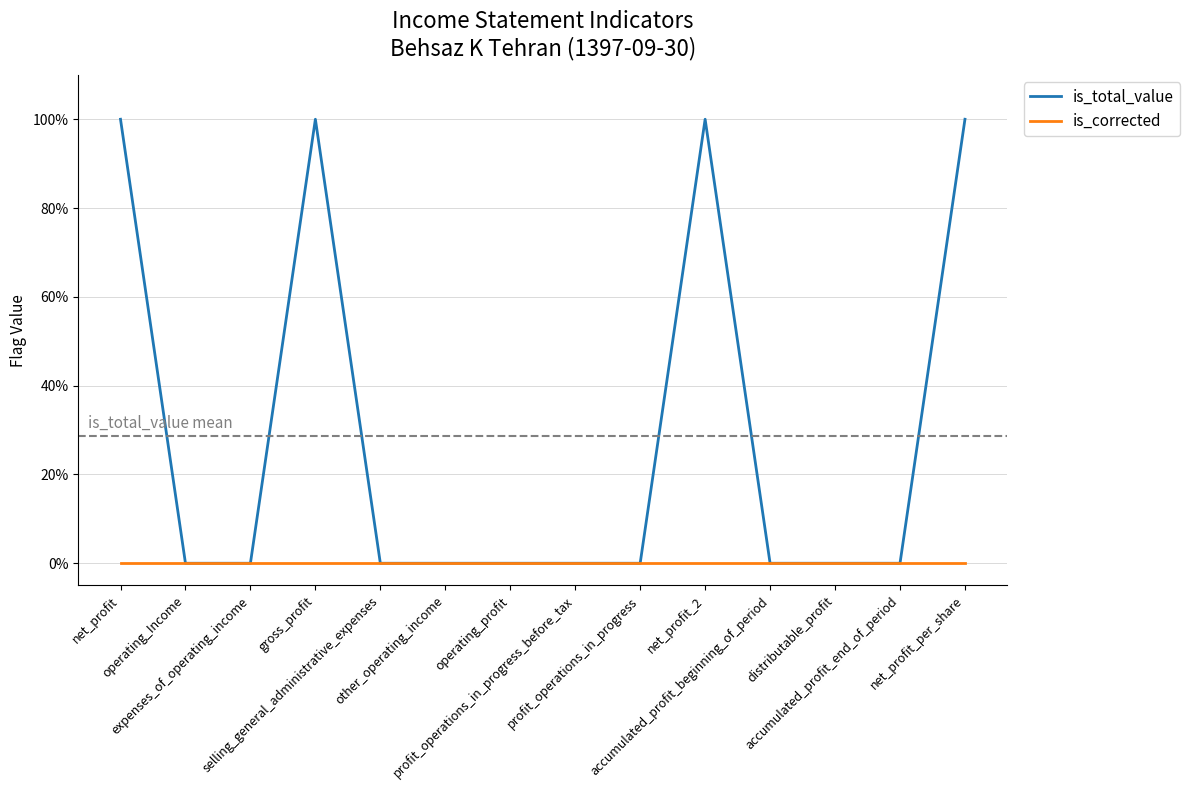

Reading left to right, list all the values displayed in this chart.

is_total_value: net_profit=1	operating_Income=0	expenses_of_operating_income=0	gross_profit=1	selling_general_administrative_expenses=0	other_operating_income=0	operating_profit=0	profit_operations_in_progress_before_tax=0	profit_operations_in_progress=0	net_profit_2=1	accumulated_profit_beginning_of_period=0	distributable_profit=0	accumulated_profit_end_of_period=0	net_profit_per_share=1
is_corrected: net_profit=0	operating_Income=0	expenses_of_operating_income=0	gross_profit=0	selling_general_administrative_expenses=0	other_operating_income=0	operating_profit=0	profit_operations_in_progress_before_tax=0	profit_operations_in_progress=0	net_profit_2=0	accumulated_profit_beginning_of_period=0	distributable_profit=0	accumulated_profit_end_of_period=0	net_profit_per_share=0